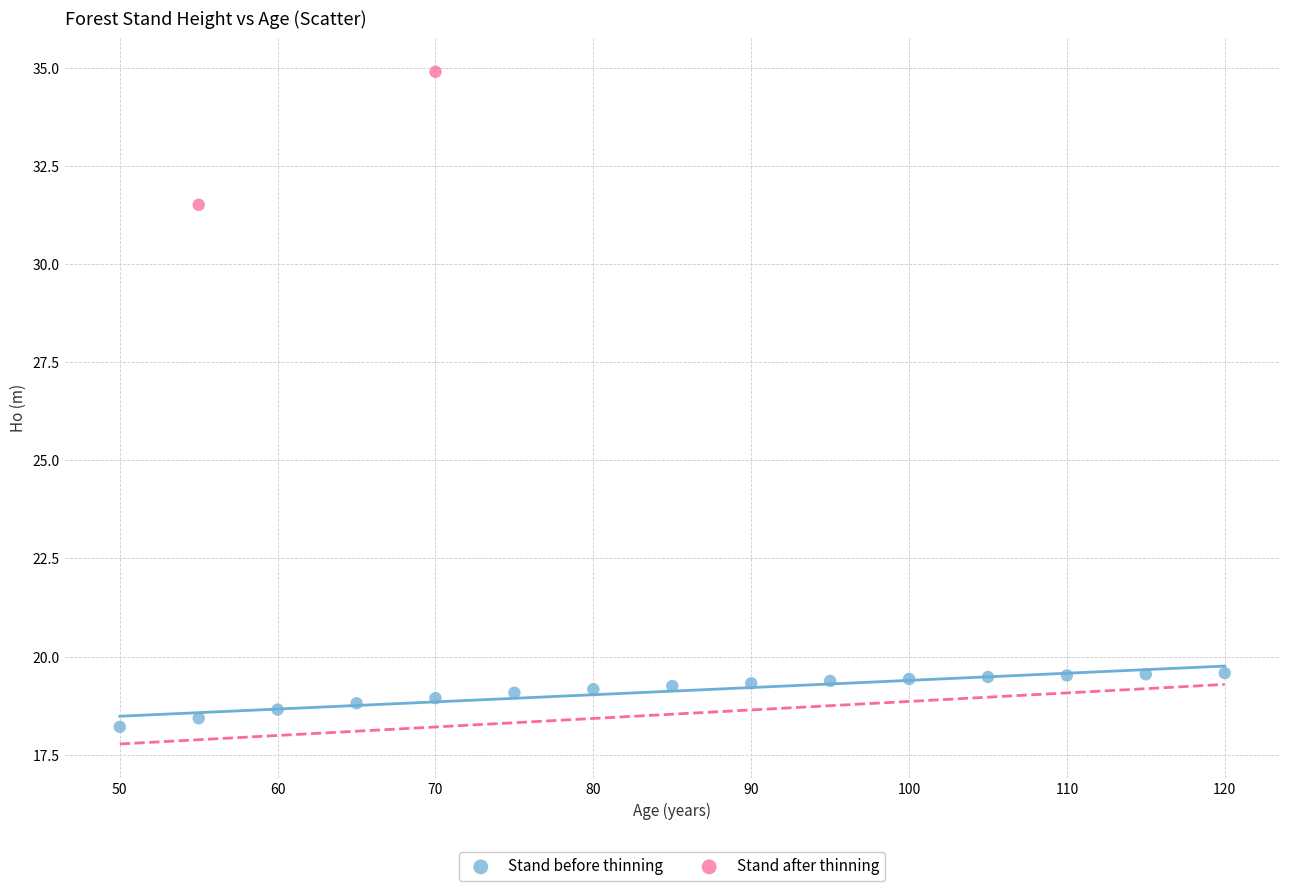

What are all the series names shown in the legend?

Stand before thinning, Stand after thinning